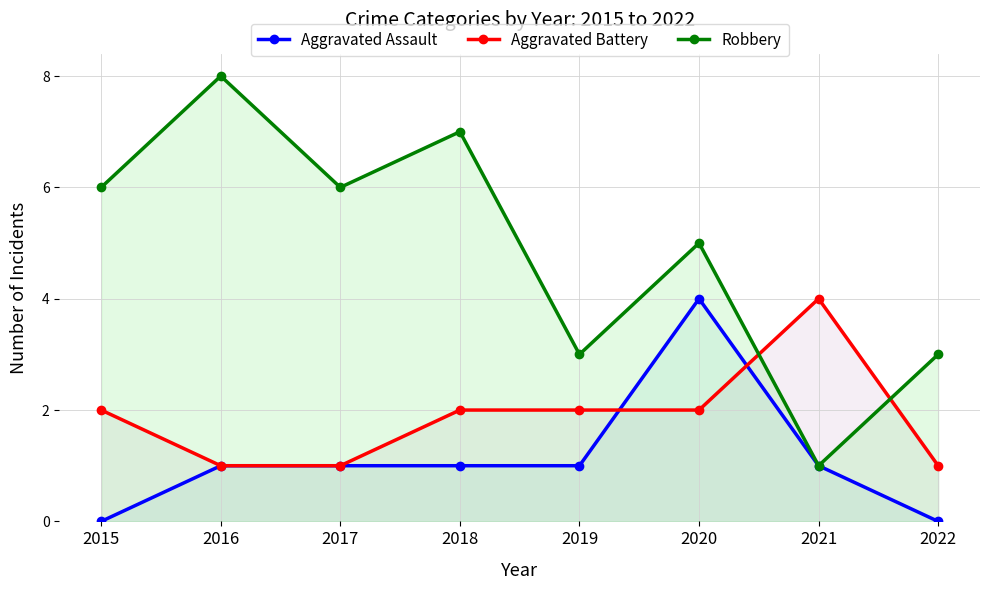

Which series has the largest total across all categories?

Robbery